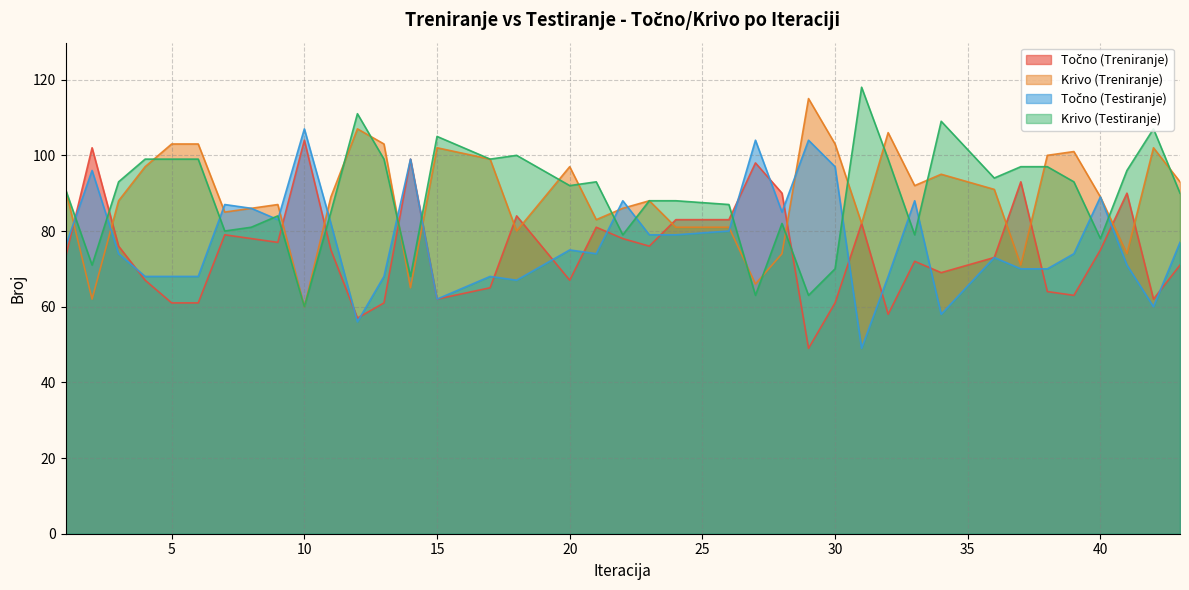

What is the lowest value of the Krivo (Testiranje) series?

60